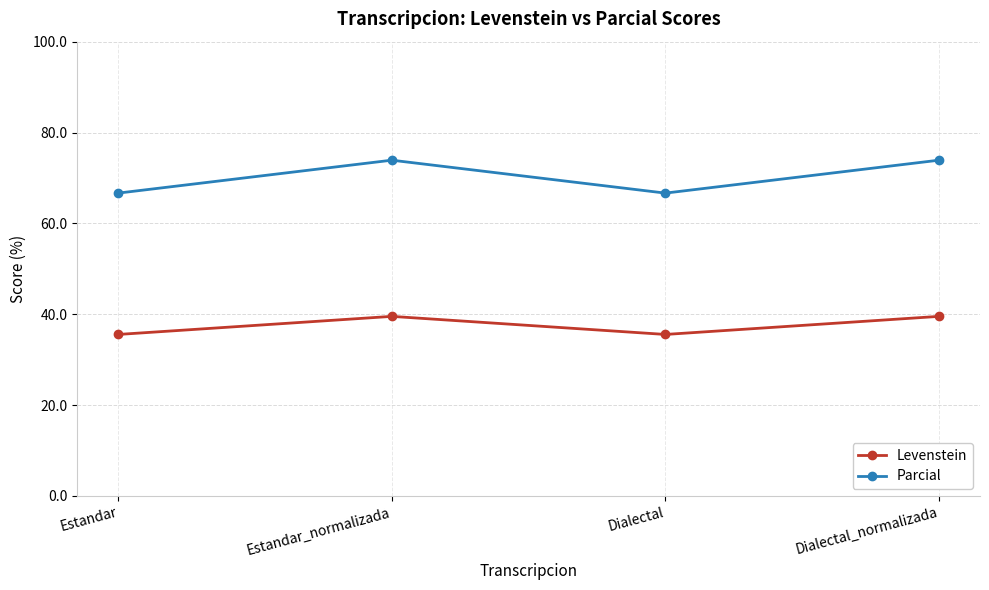

What is the greatest value displayed?

73.9